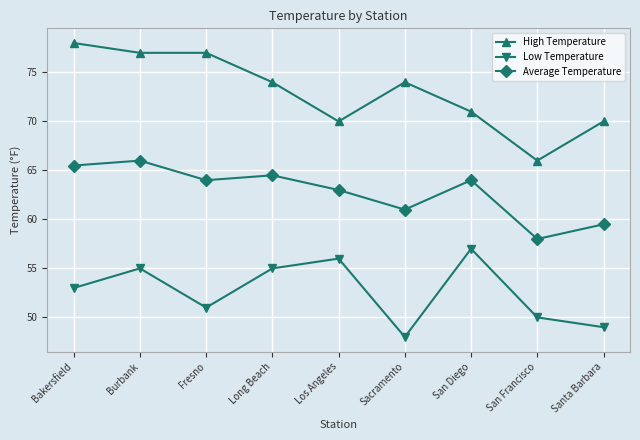

What is the minimum value for Average Temperature?

58.0